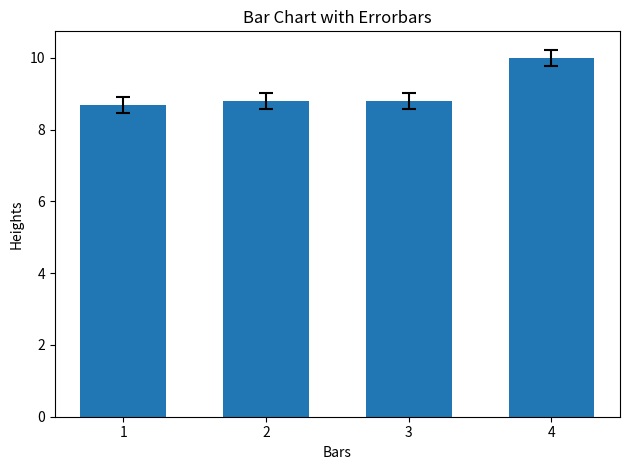

What is the sum of all values?

36.3